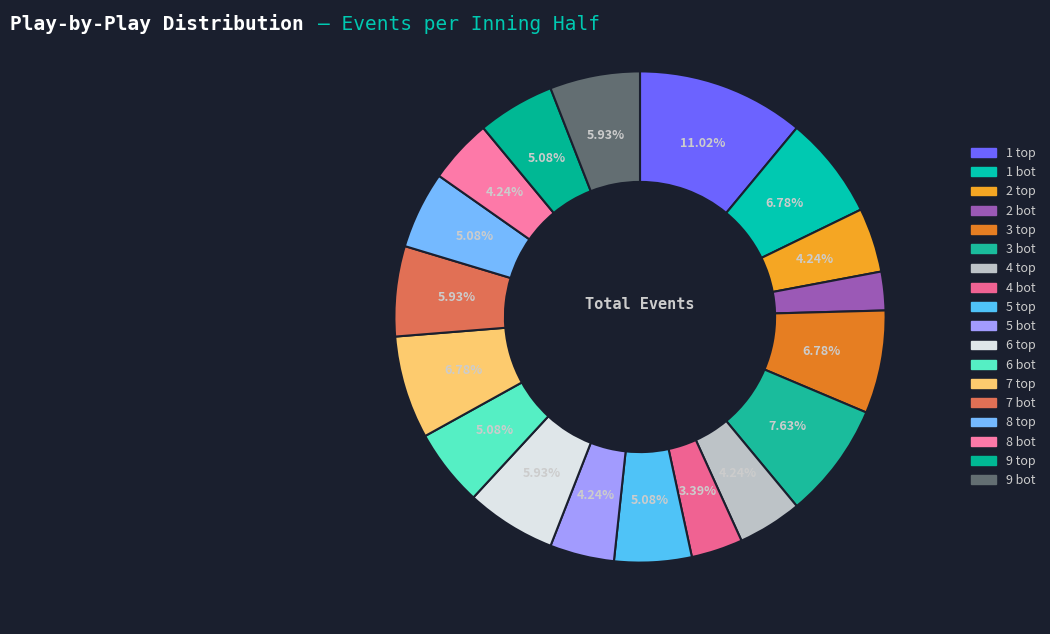

Approximately how many times larger is the value at 3 bot compared to 4 bot?

2.2